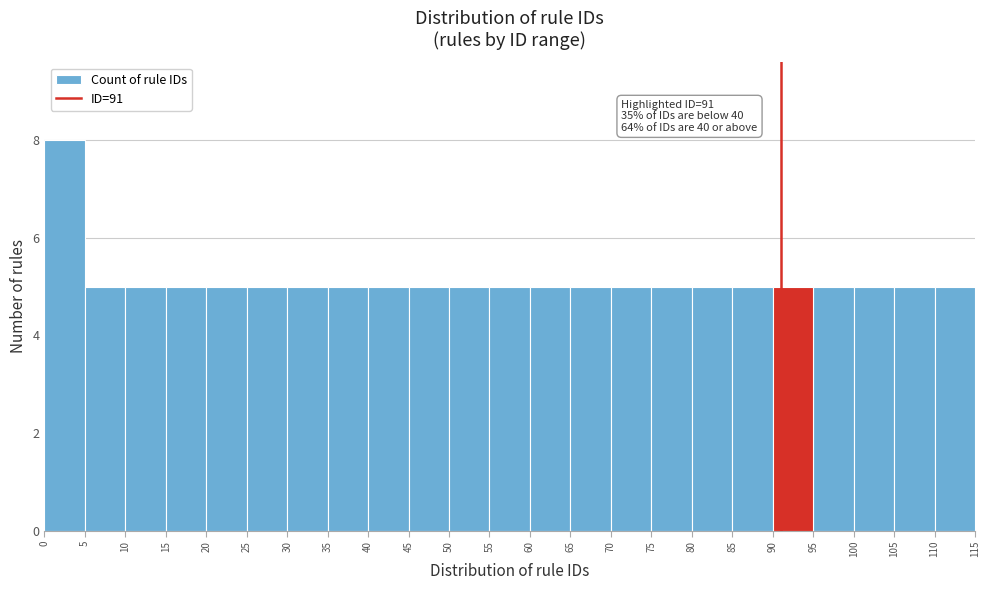

Over which range of the x-axis is the bar tallest?

0 to 5